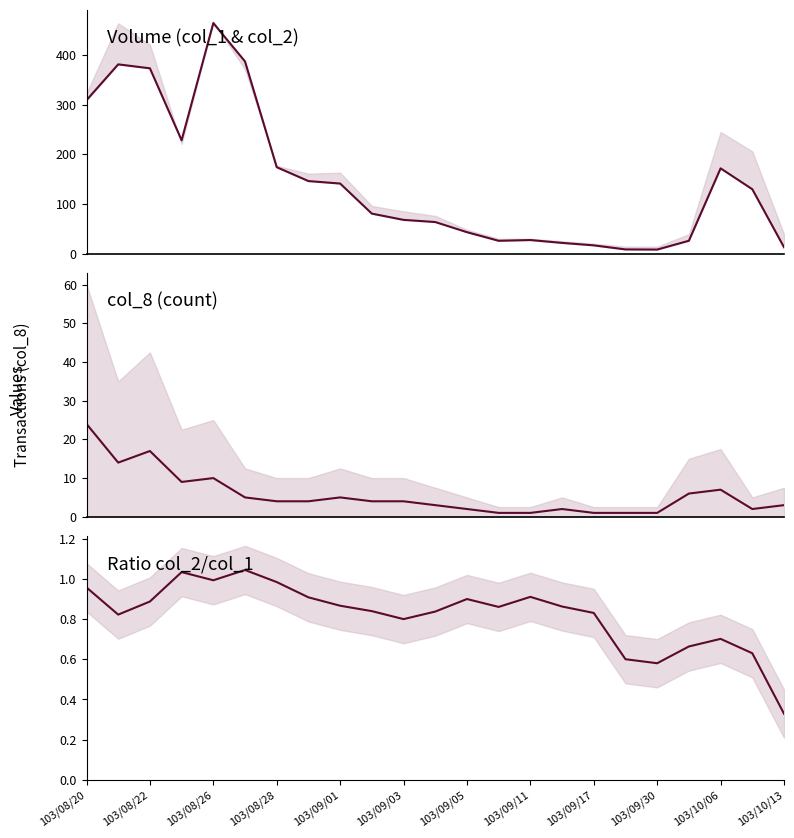

Reading left to right, transcribe all the data shown in this chart.

col_2: 309.0	381.3	373.3	228.3	464.5	387.2	174.1	146.1	141.2	80.5	68.0	63.6	43.2	25.8	27.3	21.6	16.6	8.4	8.1	25.9	171.8	129.7	12.8
col_8: 24.0	14.0	17.0	9.0	10.0	5.0	4.0	4.0	5.0	4.0	4.0	3.0	2.0	1.0	1.0	2.0	1.0	1.0	1.0	6.0	7.0	2.0	3.0
col_2/col_1 ratio: 1.0	0.8	0.9	1.0	1.0	1.0	1.0	0.9	0.9	0.8	0.8	0.8	0.9	0.9	0.9	0.9	0.8	0.6	0.6	0.7	0.7	0.6	0.3